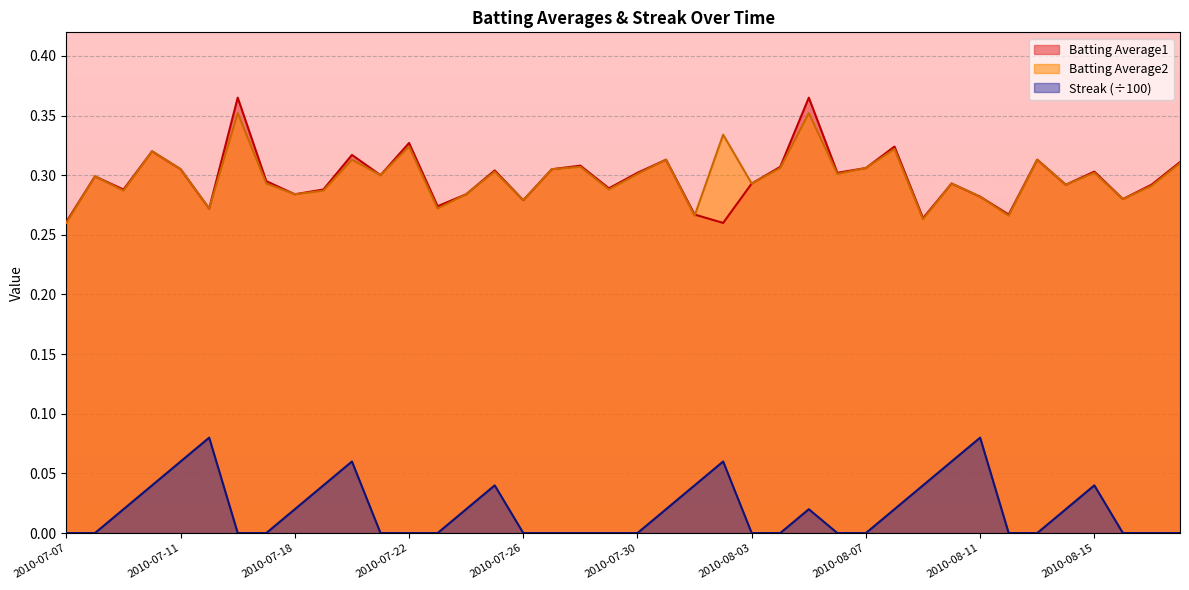

True or false: Streak and Batting Average1 intersect in this chart.

False